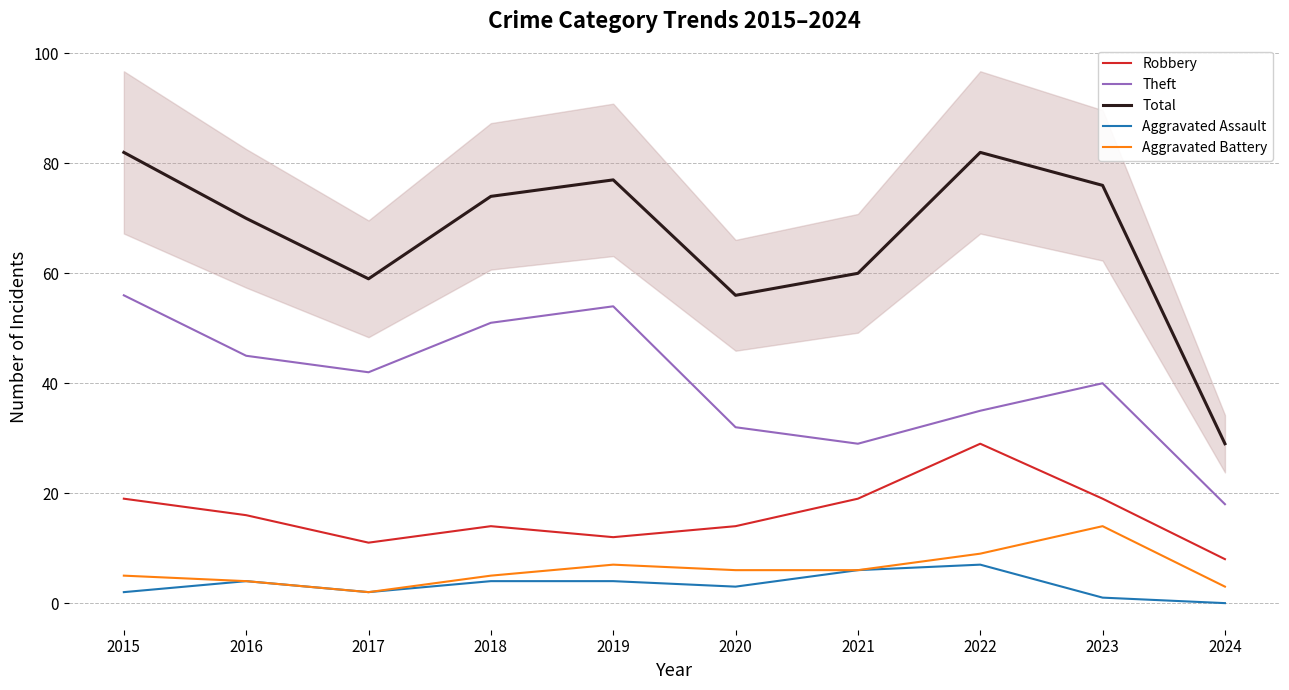

Where is the first local minimum for Theft?

2017